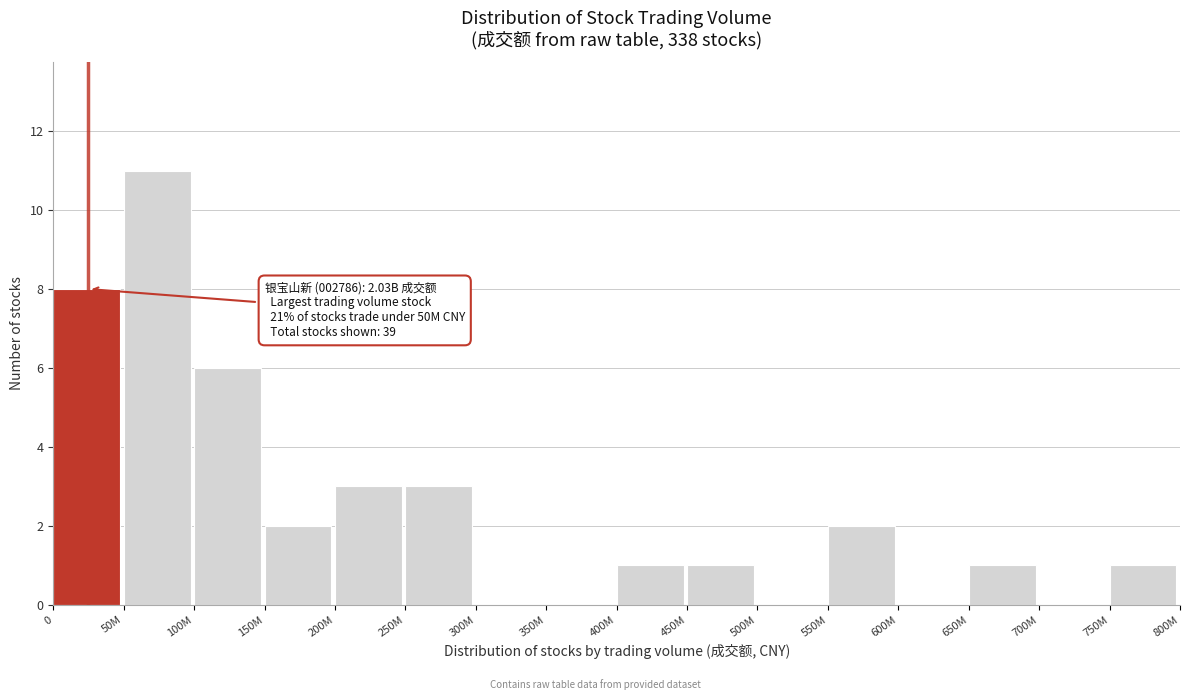

Reading left to right, list all the values displayed in this chart.

0=8	50M=11	100M=6	150M=2	200M=3	250M=3	300M=0	350M=0	400M=1	450M=1	500M=0	550M=2	600M=0	650M=1	700M=0	750M=1